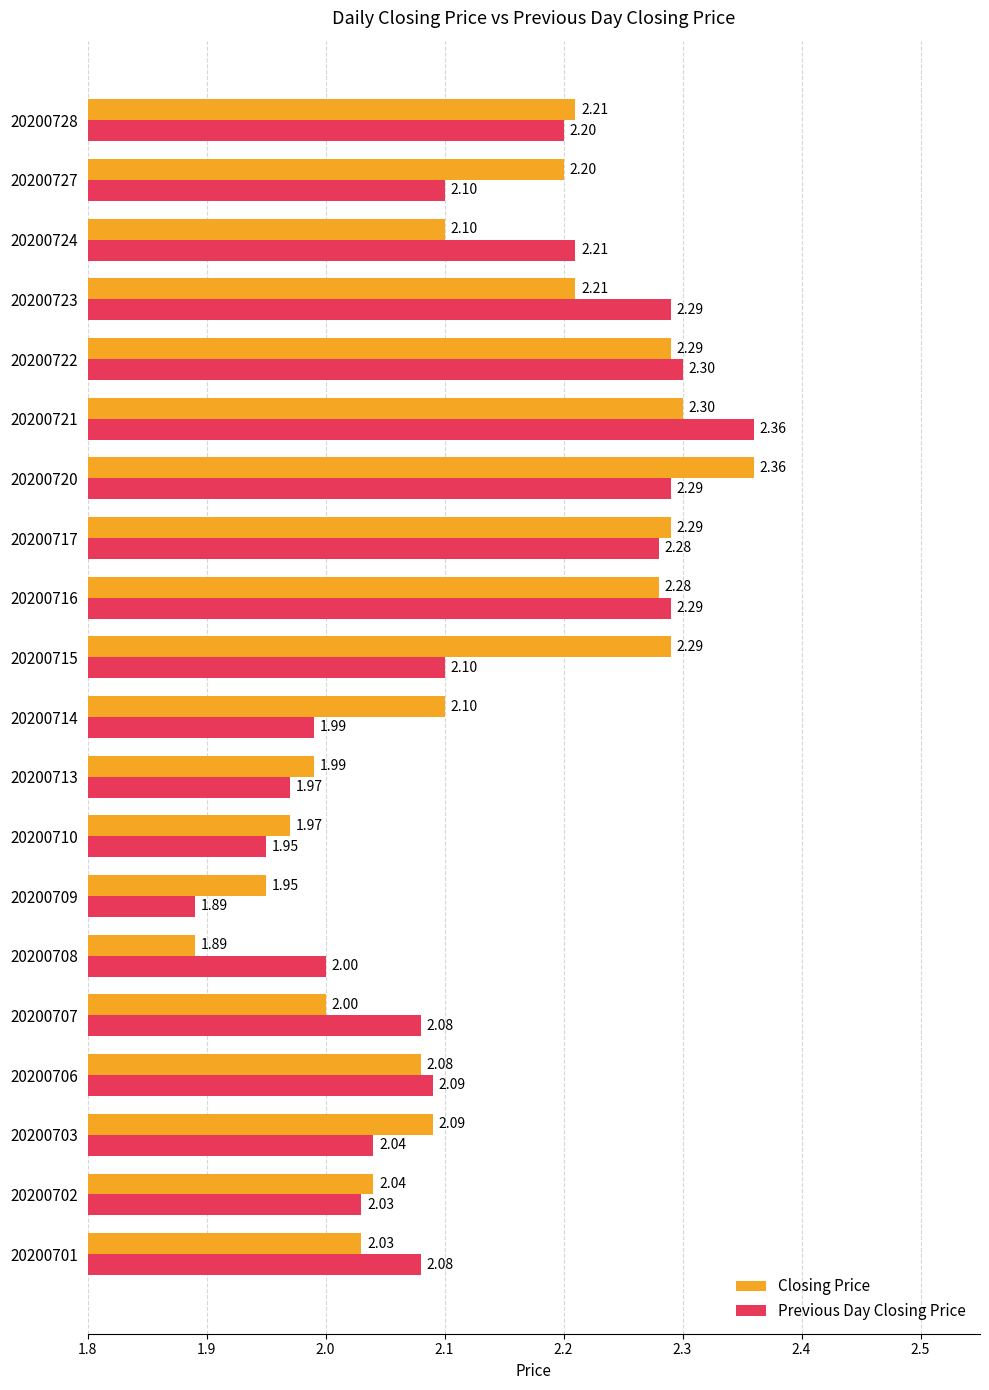

Rank the series at 20200707 from lowest to highest value.

Closing Price, Previous Day Closing Price